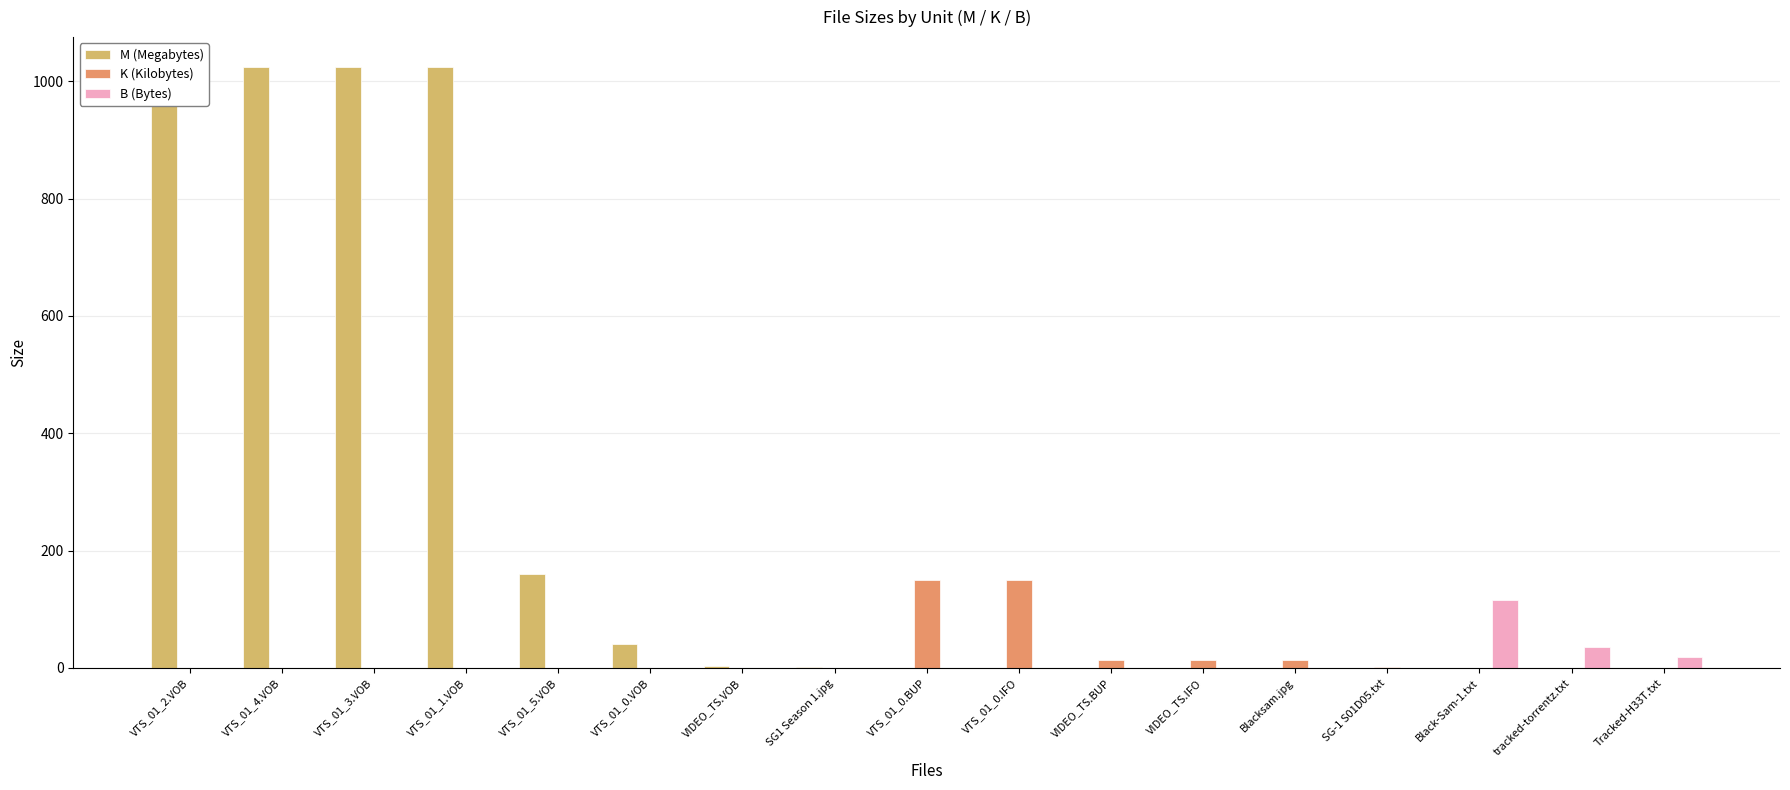

How many groups of bars are there?

17